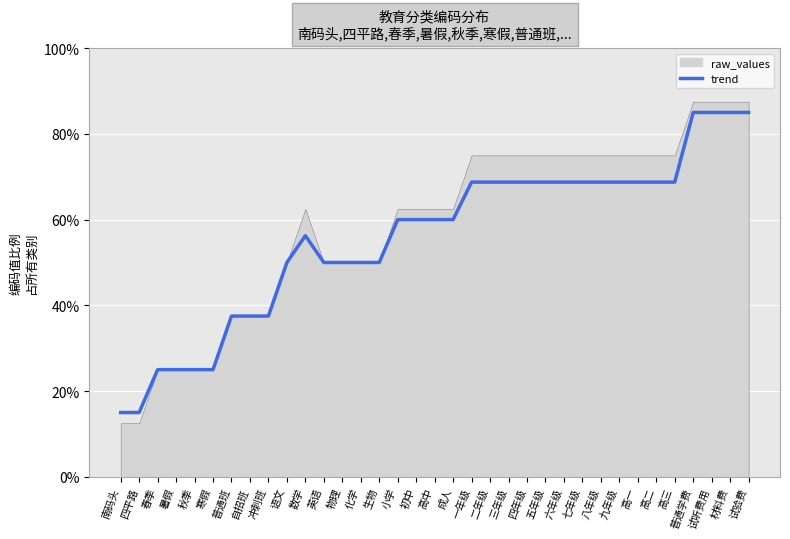

List the labels in order of value, smallest first.

南码头, 四平路, 春季, 暑假, 秋季, 寒假, 普通班, 自招班, 冲刺班, 语文, 英语, 物理, 化学, 生物, 数学, 小学, 初中, 高中, 成人, 一年级, 二年级, 三年级, 四年级, 五年级, 六年级, 七年级, 八年级, 九年级, 高一, 高二, 高三, 普通学费, 试听费用, 材料费, 试验费